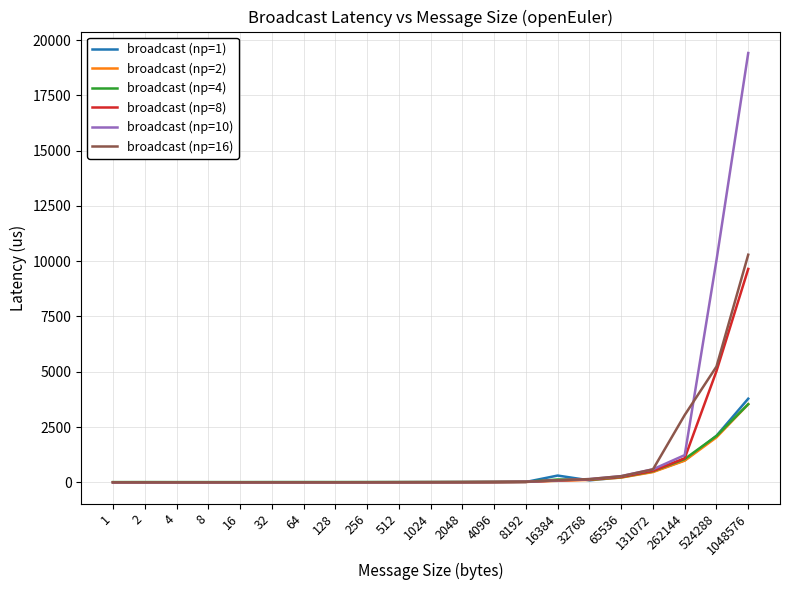

Does the chart display data point markers on the line(s)?

No